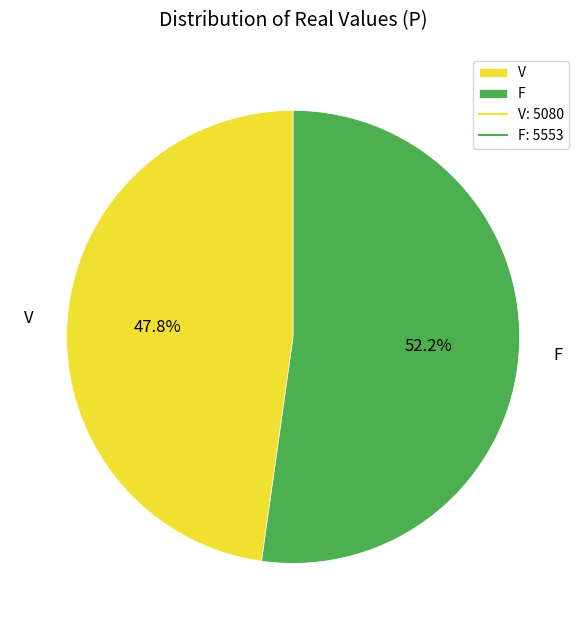

Which slice is the smallest?

V